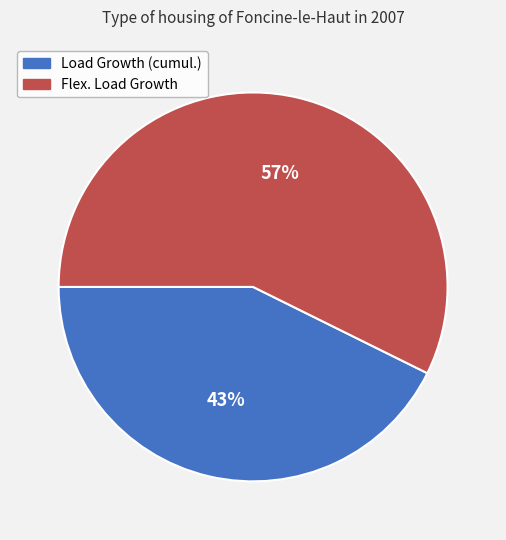

Which slice represents more than half of the pie?

Flex. Load Growth